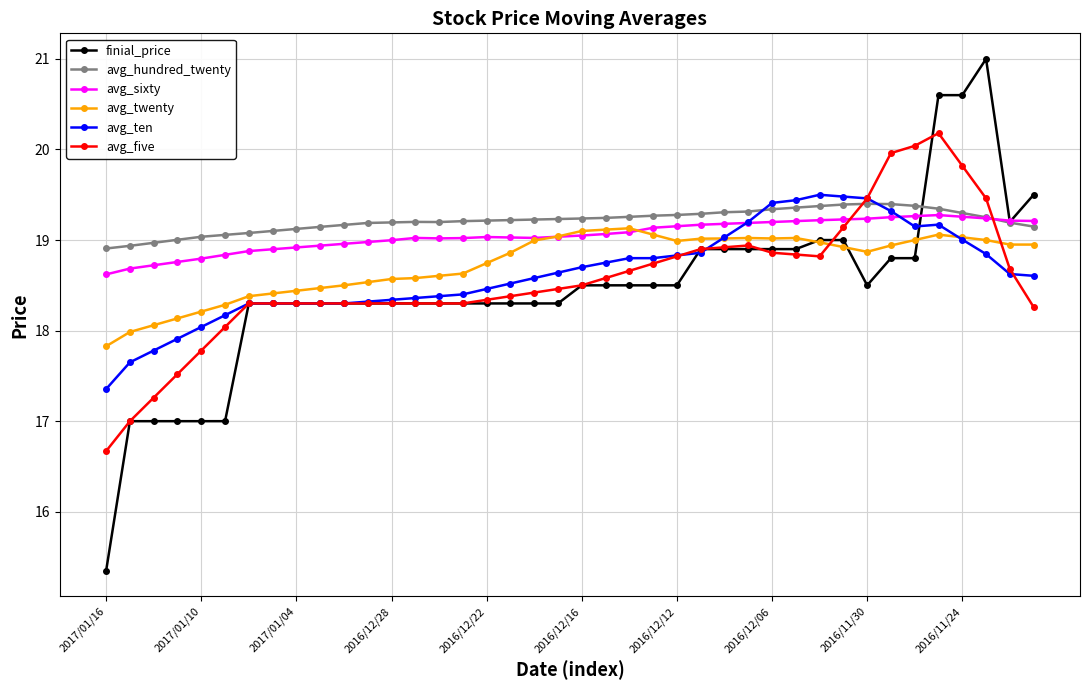

Which series has the largest range (max minus min)?

finial_price